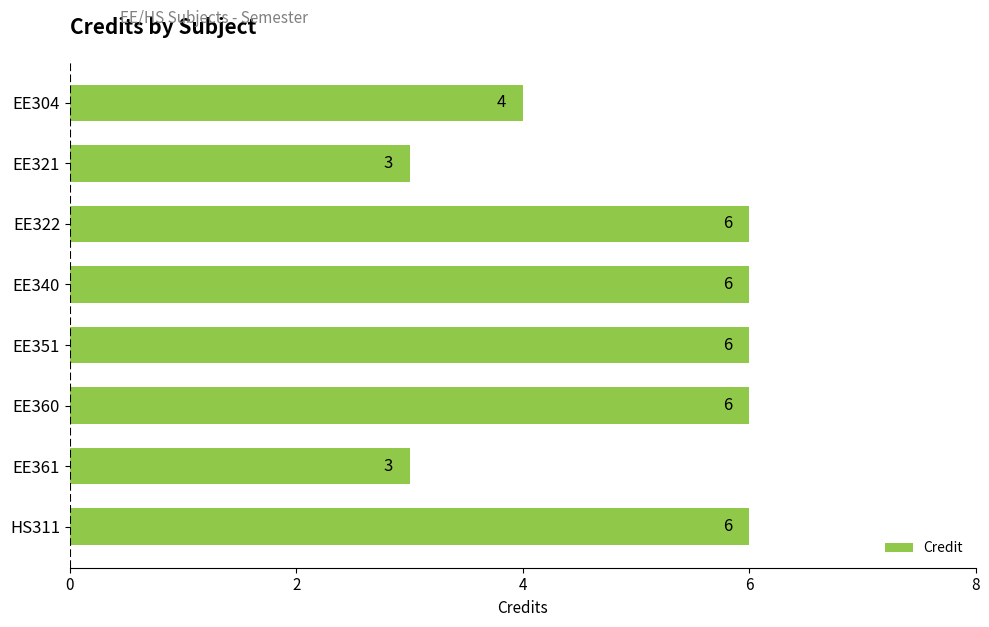

The chart shows a value of 1 at EE322. True or false?

False